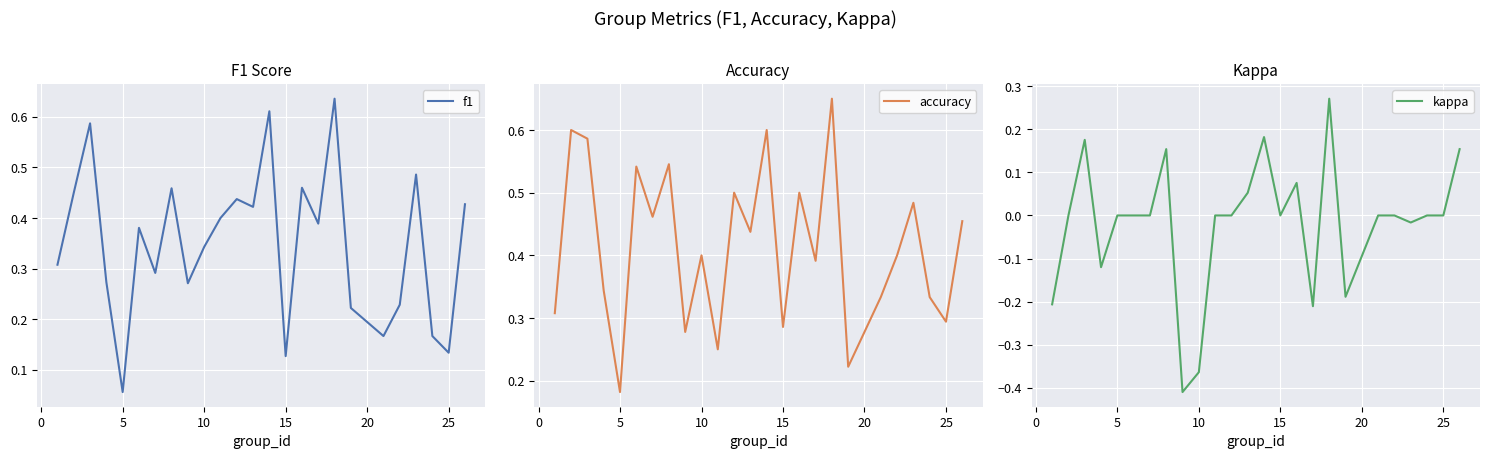

The f1 series shows 0.0 at 15. True or false?

False